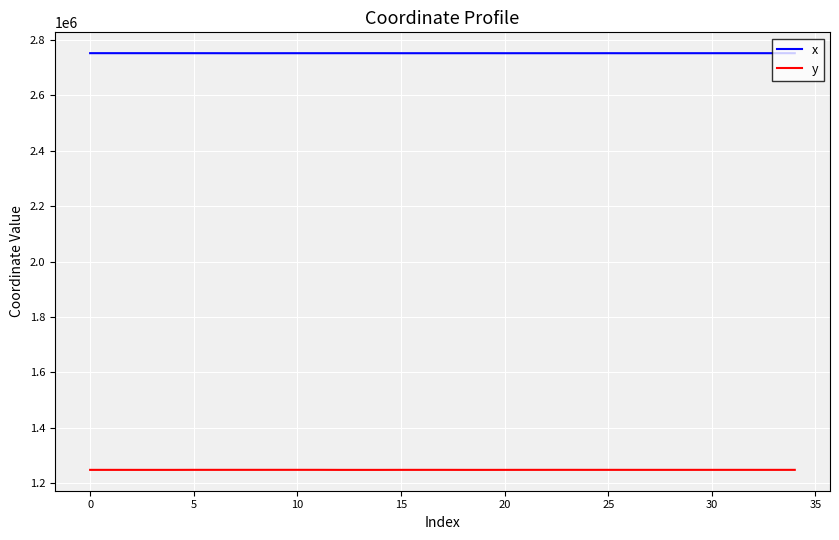

What is the difference between the second highest and second lowest values in the x series?

197.1